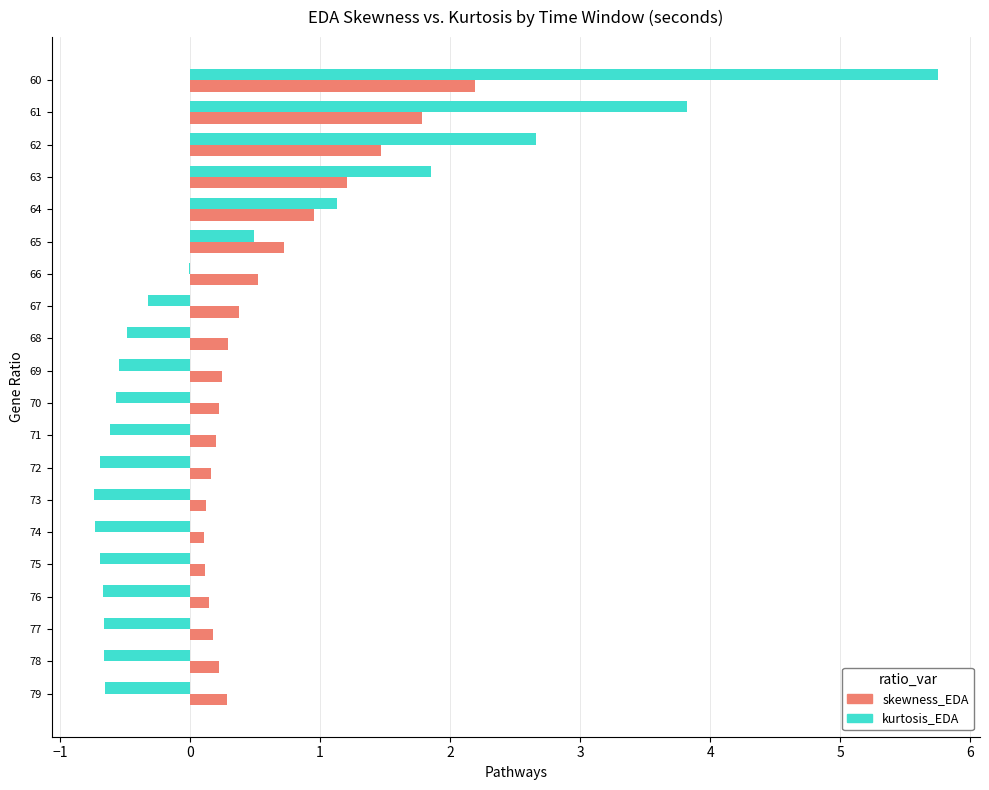

True or false: skewness_EDA has a value of 0.1 at 73.

True